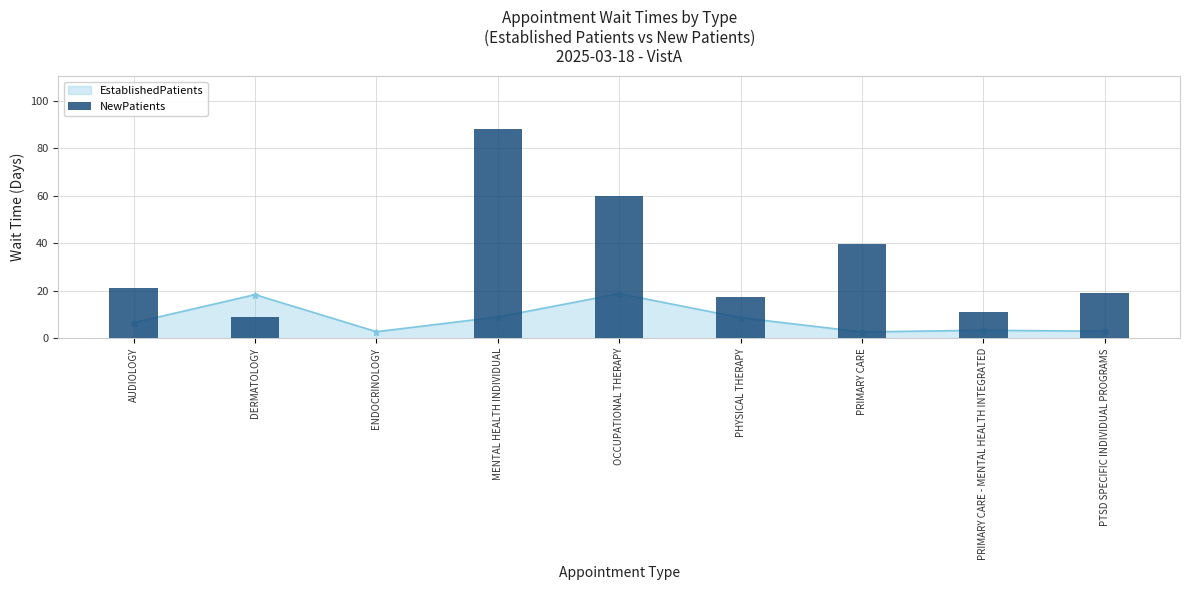

At which category does the chart reach its minimum across all series?

ENDOCRINOLOGY